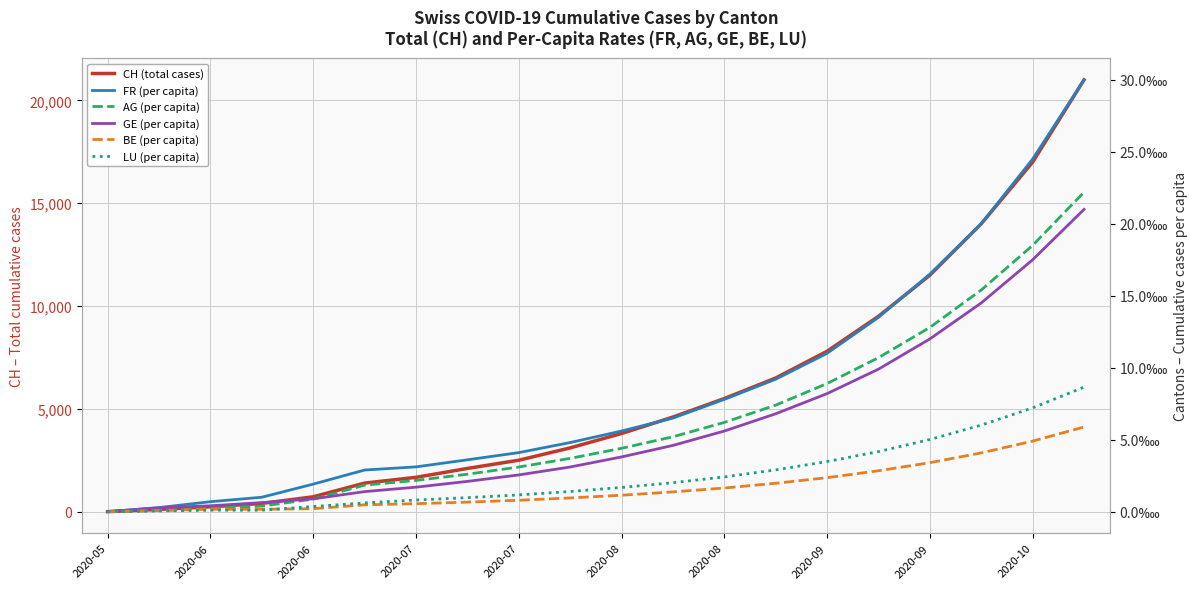

At which category is the sum across all series the highest?

19